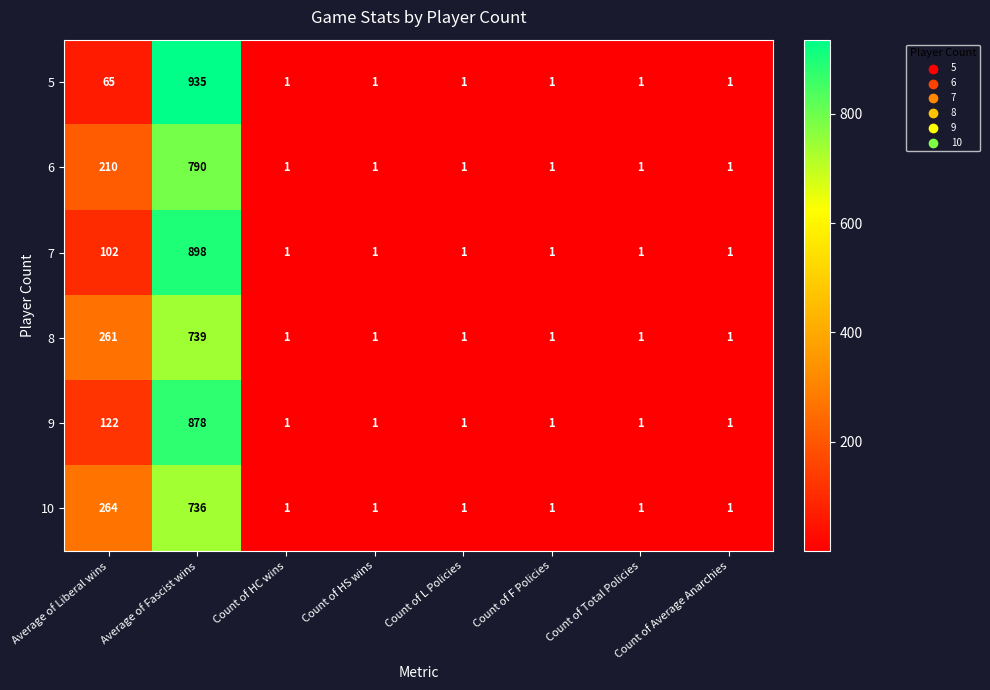

What is the difference between the second highest and second lowest values in the 6 series?

209